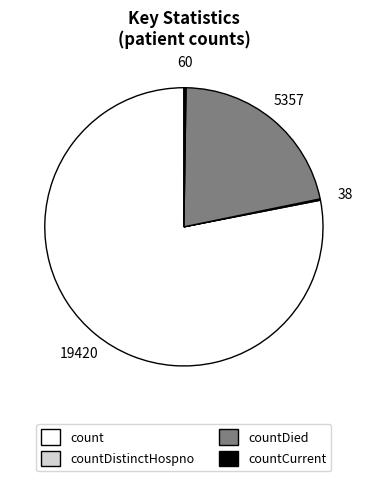

True or false: count accounts for 78% of the total.

True